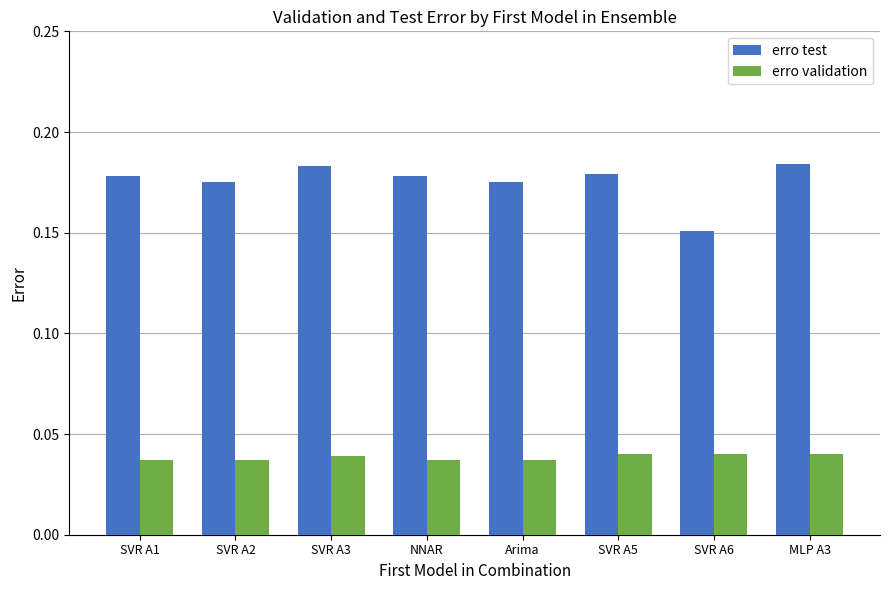

What is the label of the 3rd bar from the left?

SVR A3